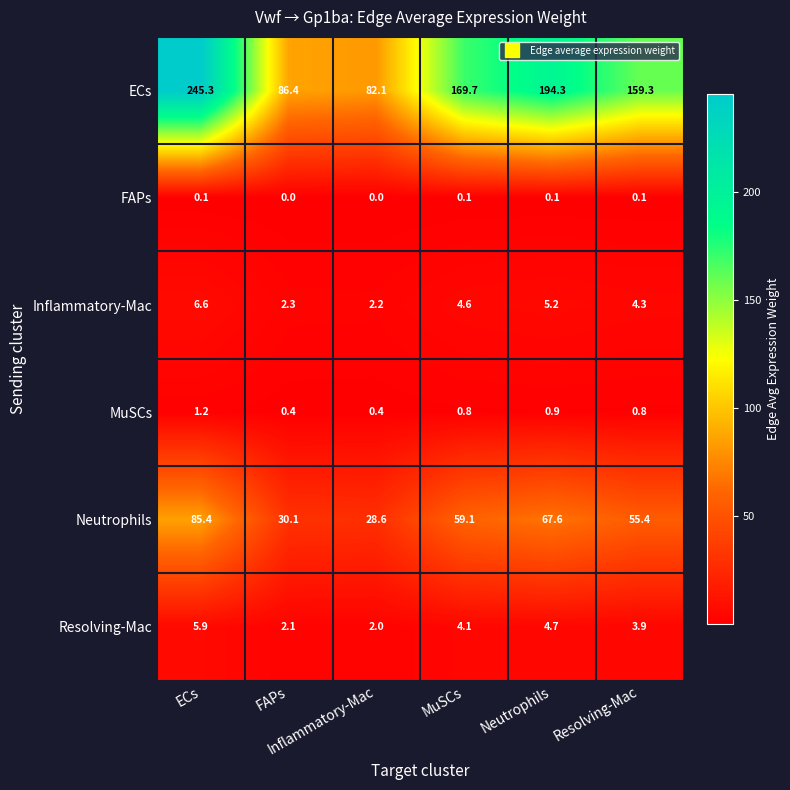

What is the maximum value shown in the chart?

245.3